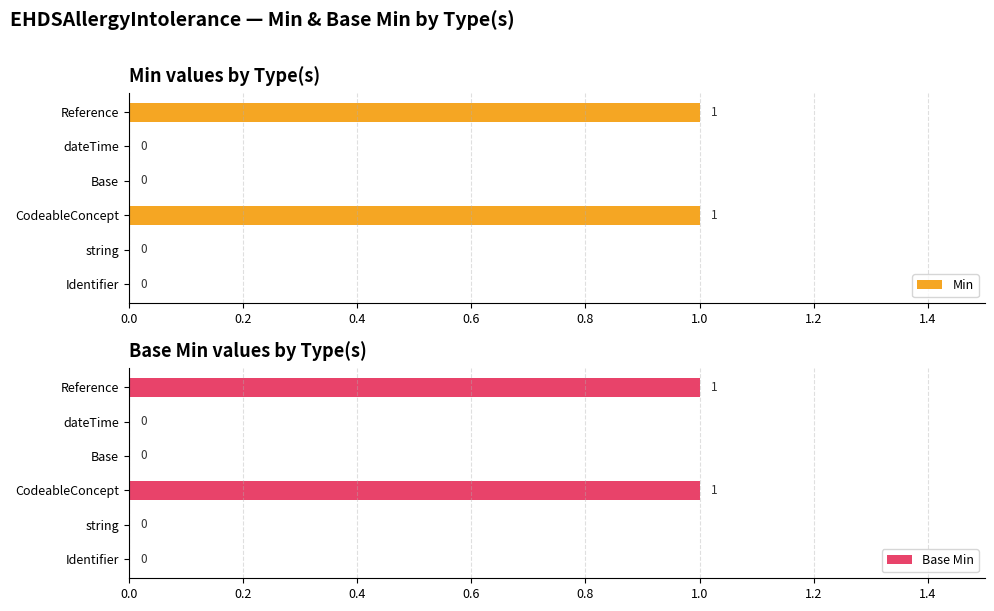

The Base Min series shows 0 at string. True or false?

True